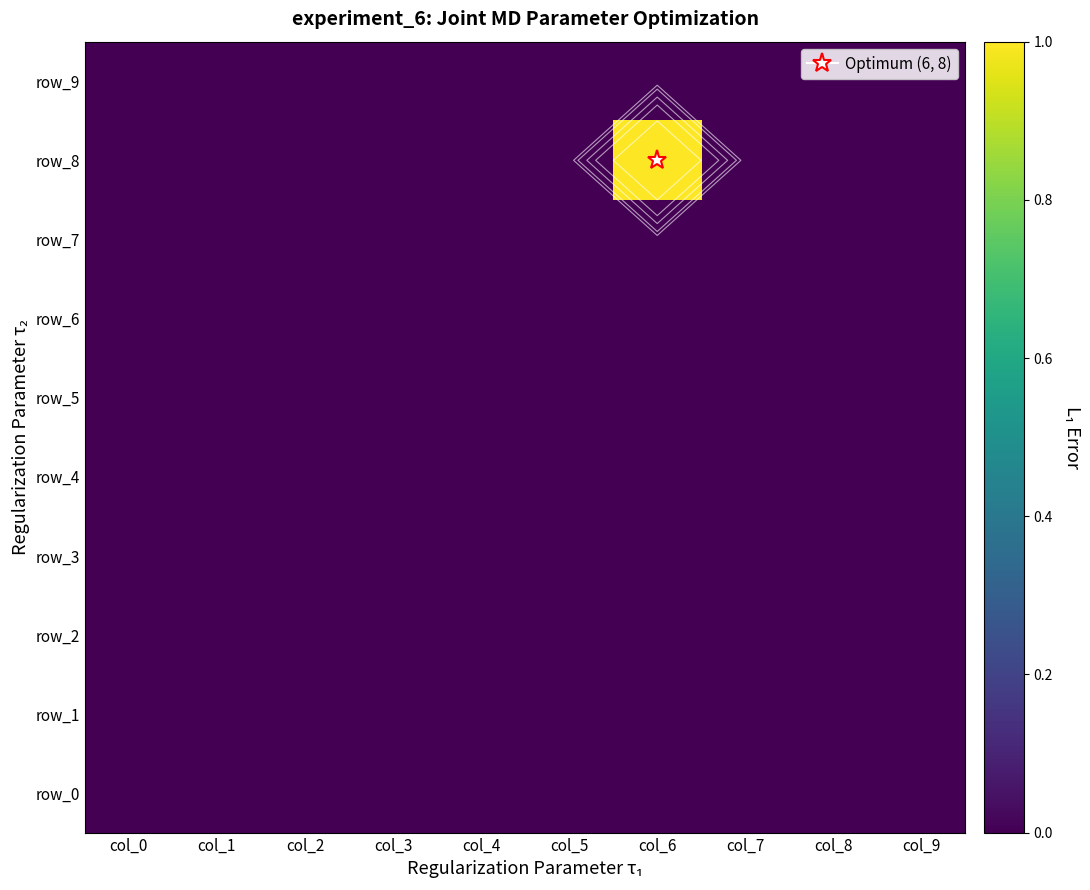

Count the number of categories in the chart.

10